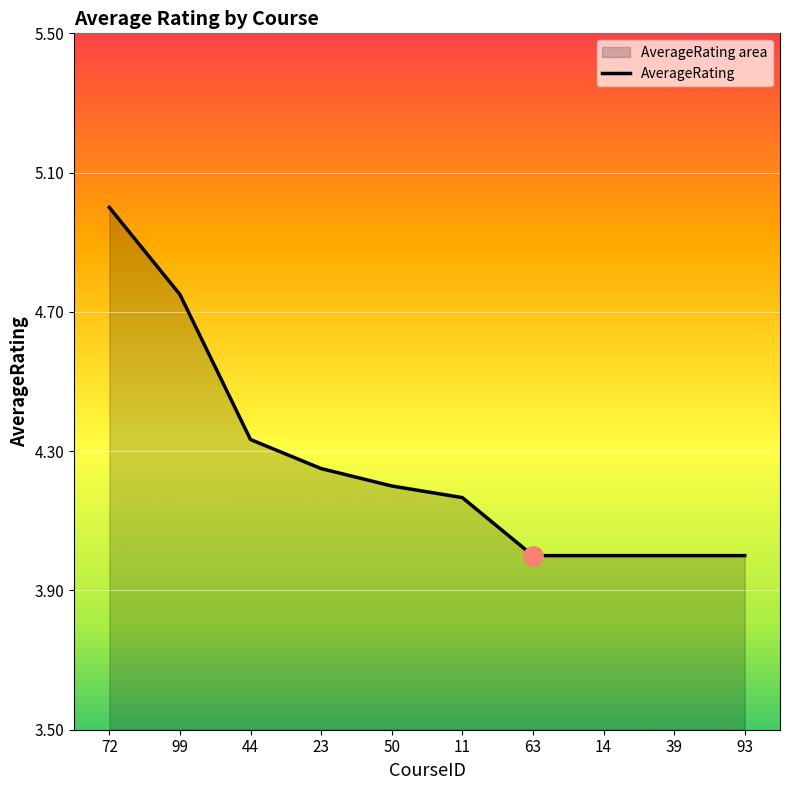

Which has a higher value, 72 or 93?

72